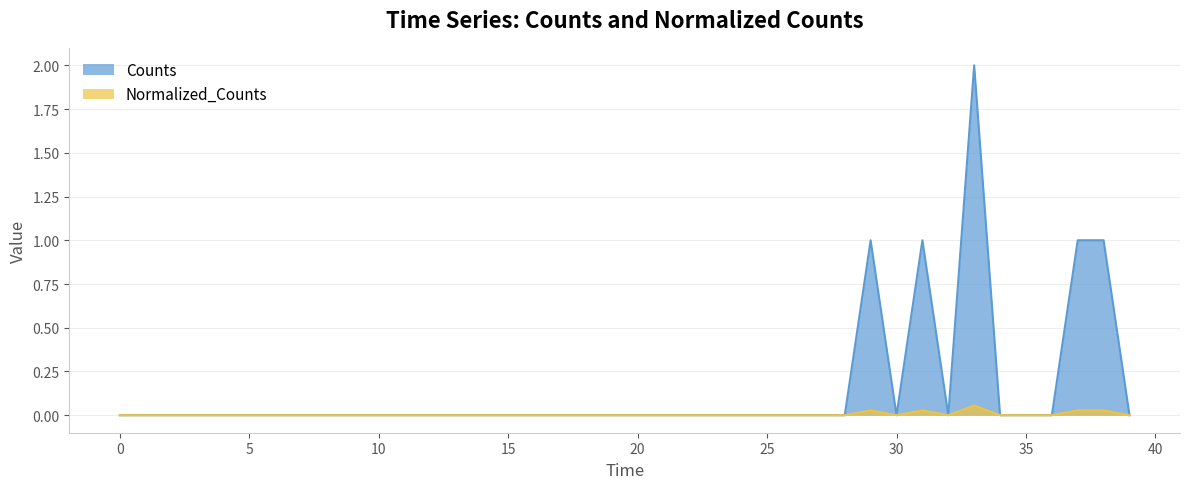

Between 11 and 39, which series saw the biggest shift?

Counts